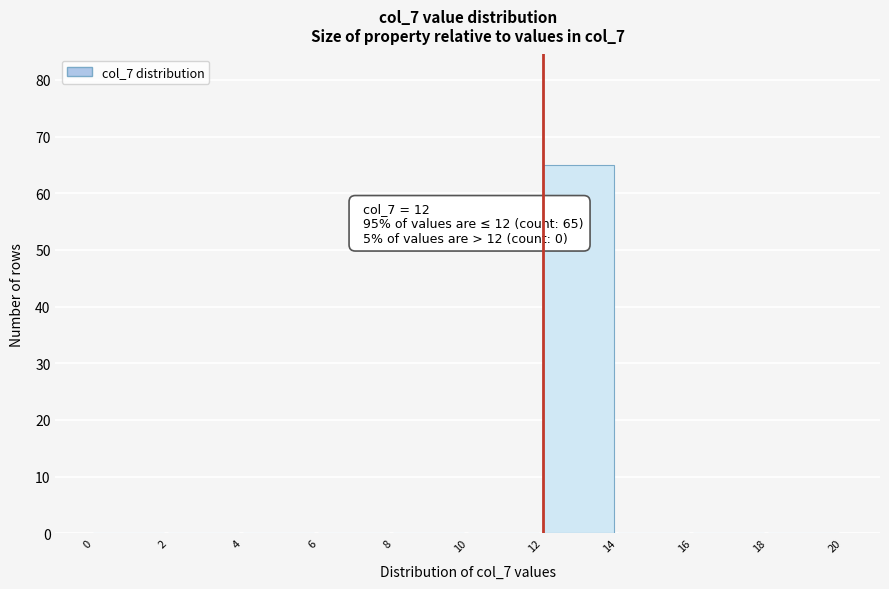

Which range on the x-axis has the tallest bar?

12 to 14